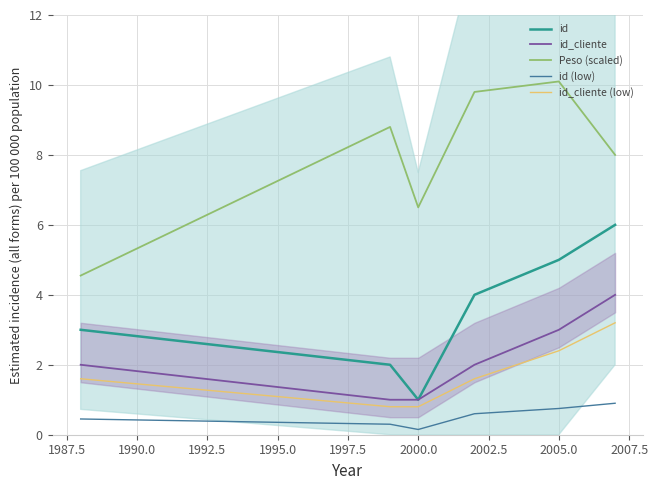

True or false: id and Peso (scaled) cross at least once.

False